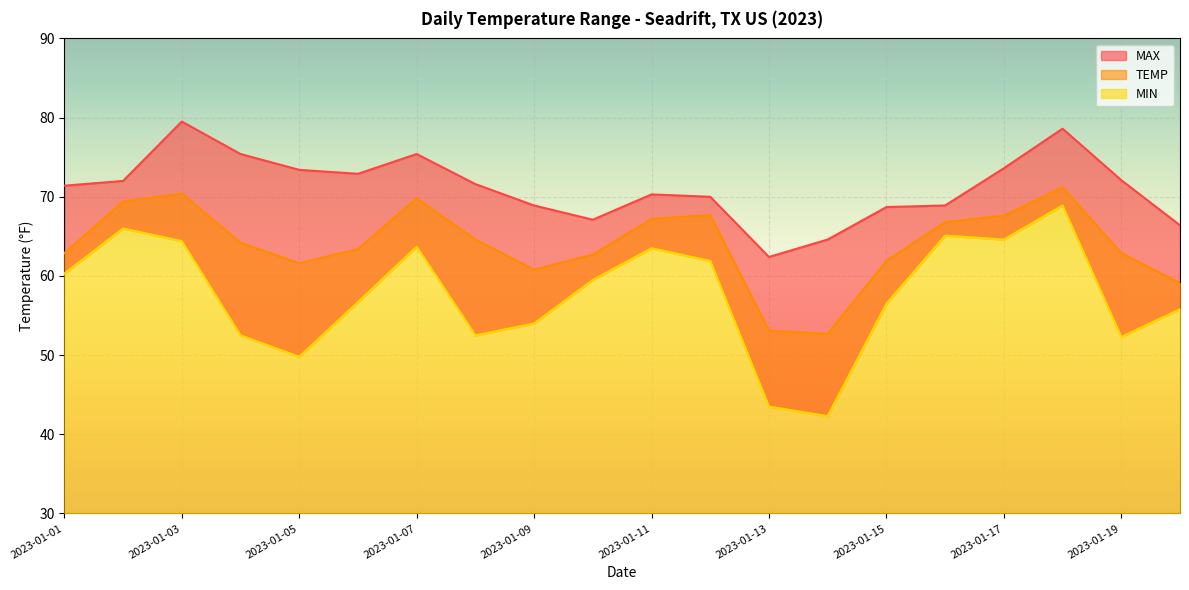

How many interior local valleys does the MIN series have?

5